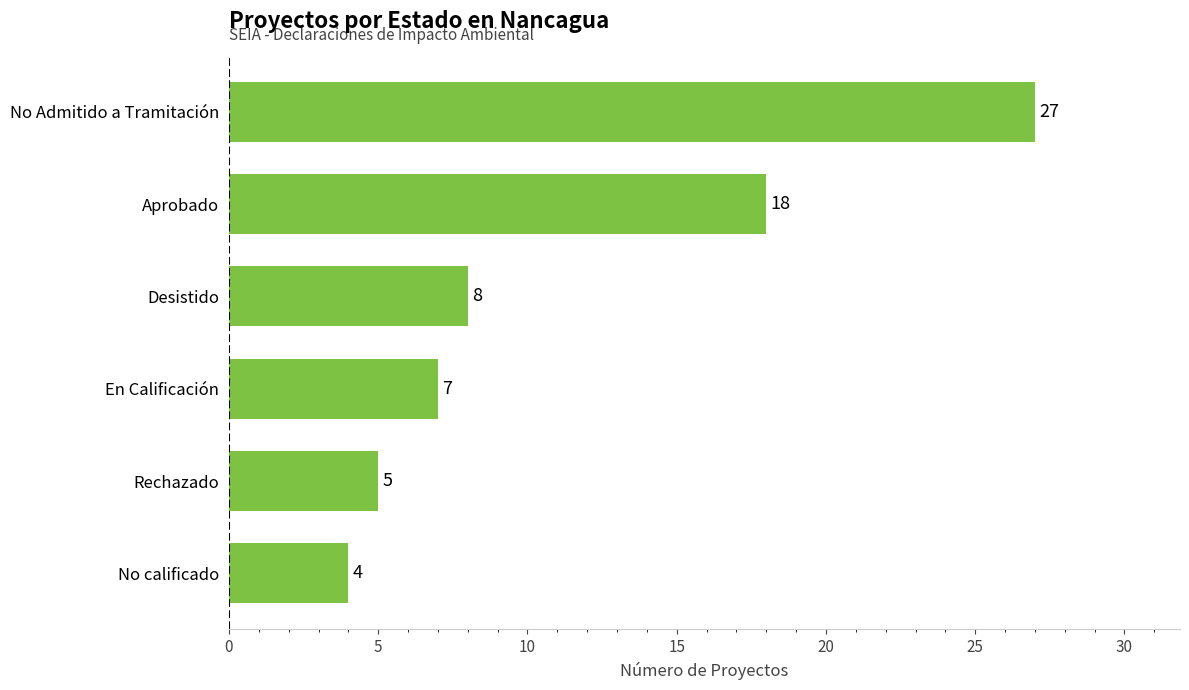

Reading top to bottom, list all the values displayed in this chart.

27	18	8	7	5	4